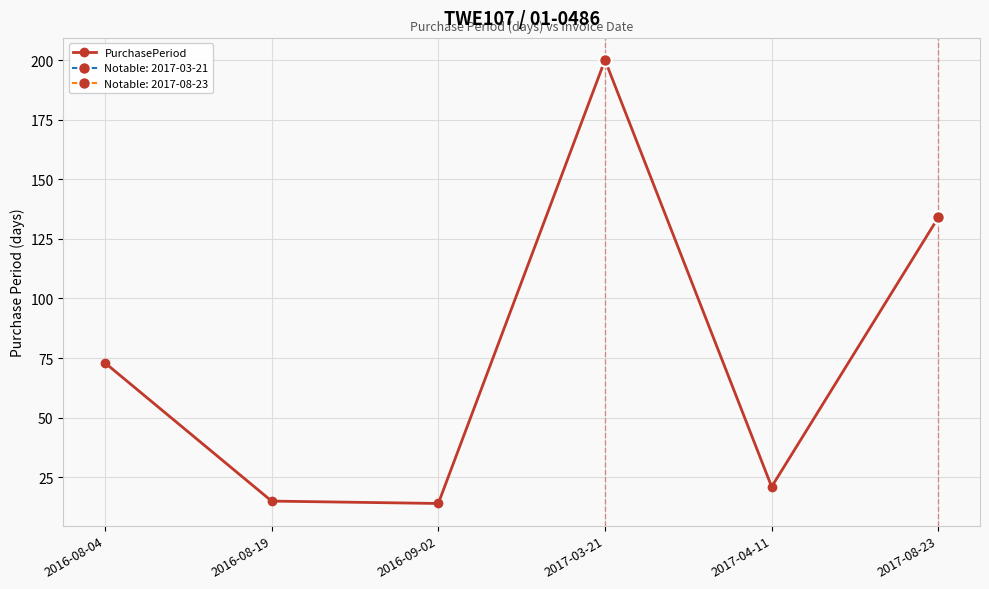

Between 2016-09-02 and 2017-03-21, which is larger?

2017-03-21